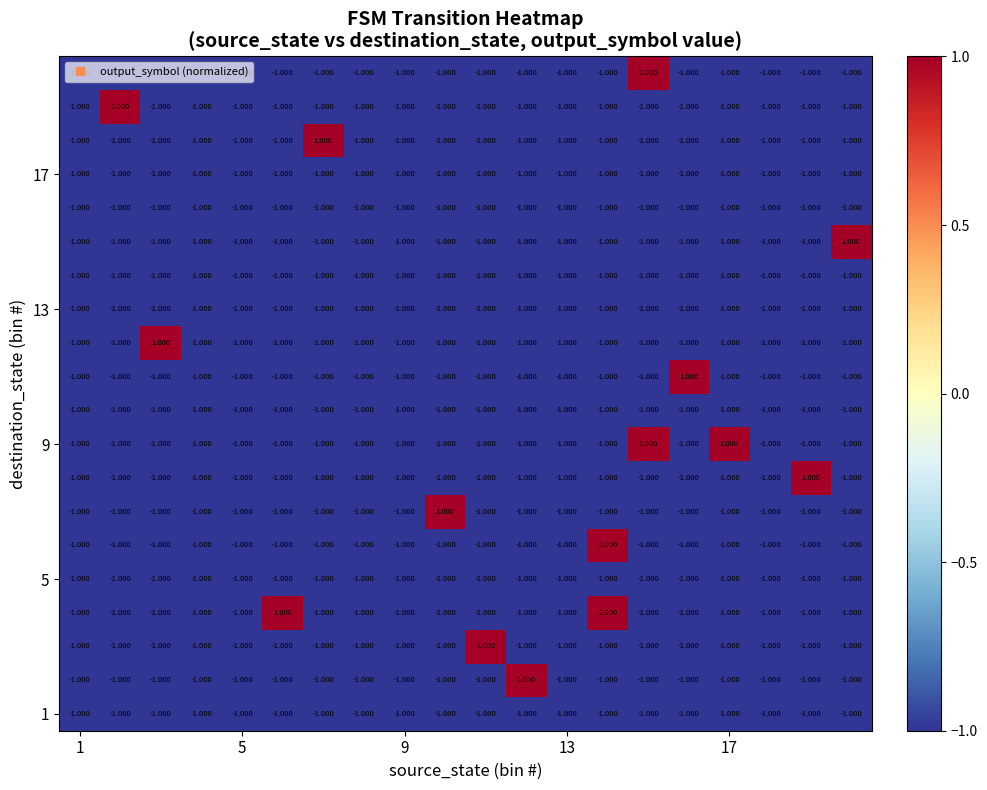

Count the number of categories in the chart.

20